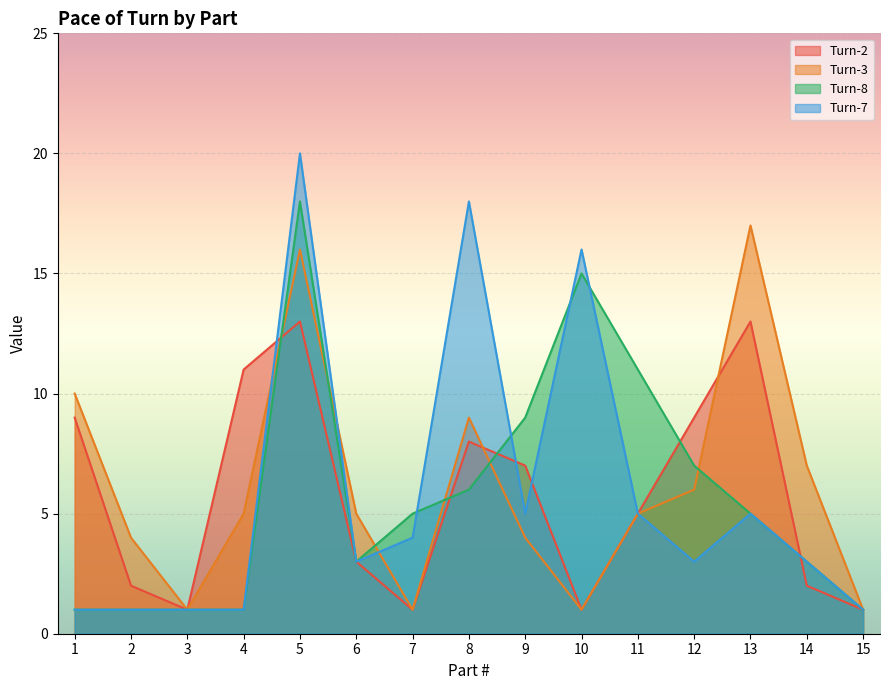

How many interior local peaks does the Turn-8 series have?

2